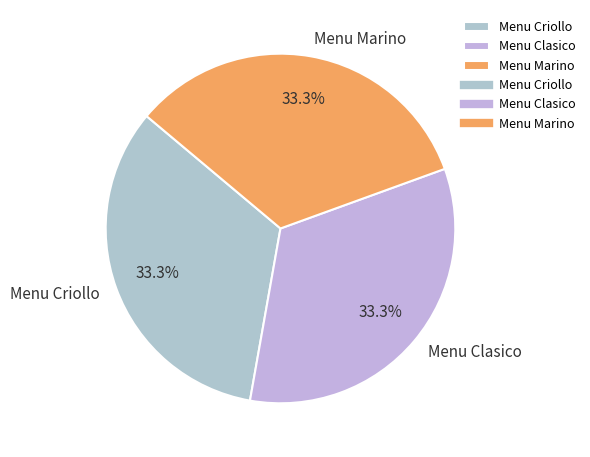

What percentage is the Menu Marino slice, to the nearest percent?

33%